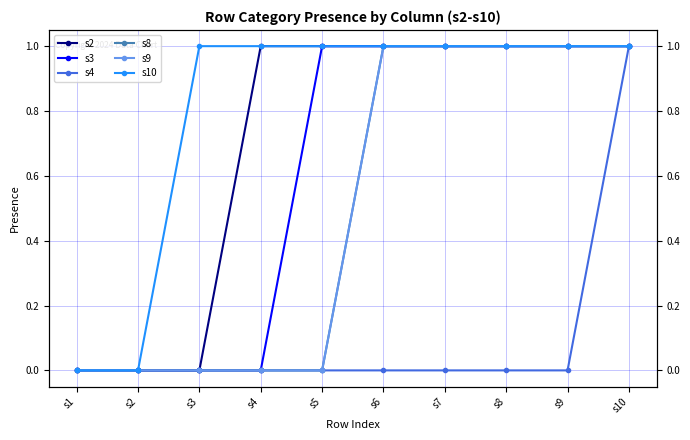

At s9, list the series in order from smallest to largest.

s4, s2, s3, s8, s9, s10